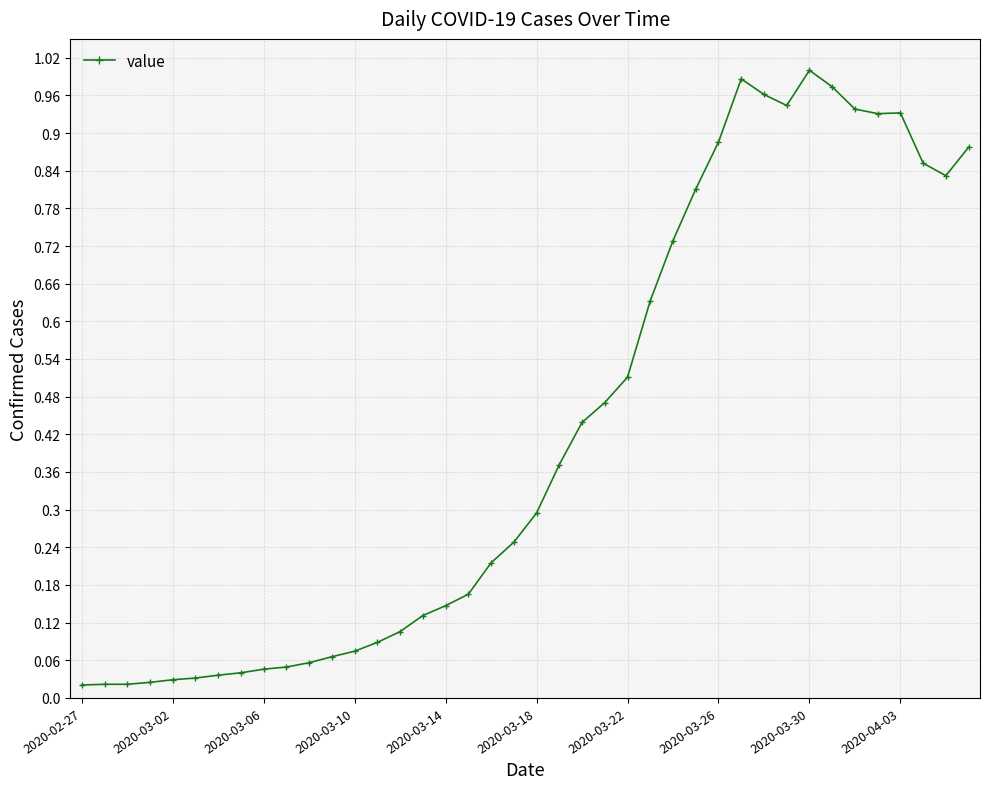

True or false: the data has more than 2 interior local peaks.

True